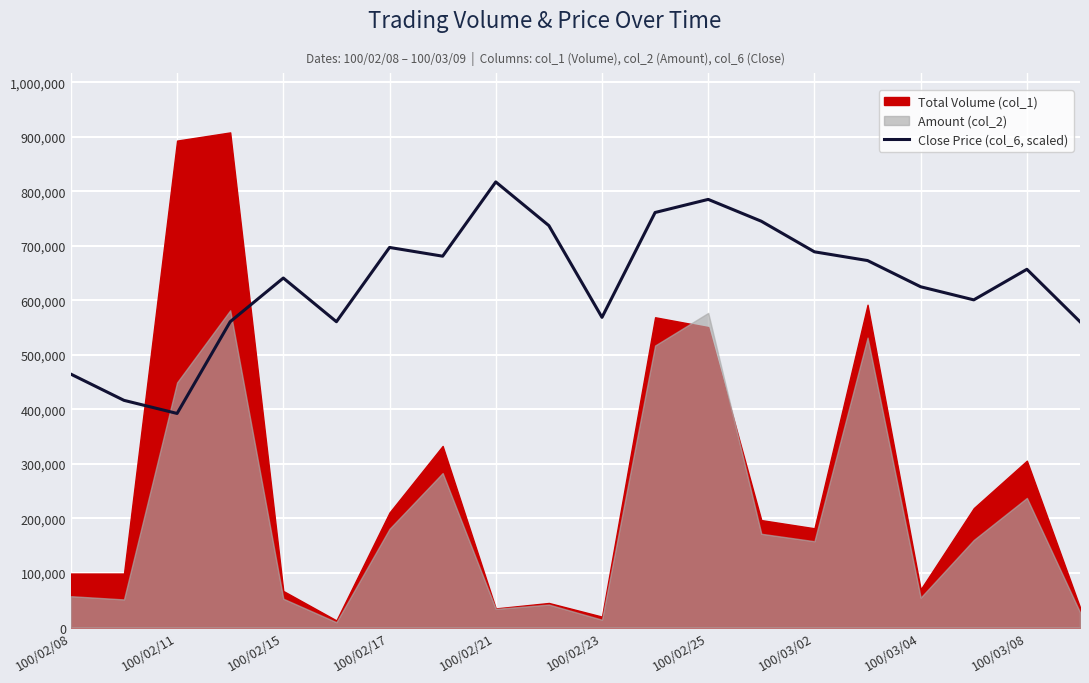

The value of Close Price (col_6, scaled) at 100/03/02 is 689011.8. True or false?

True